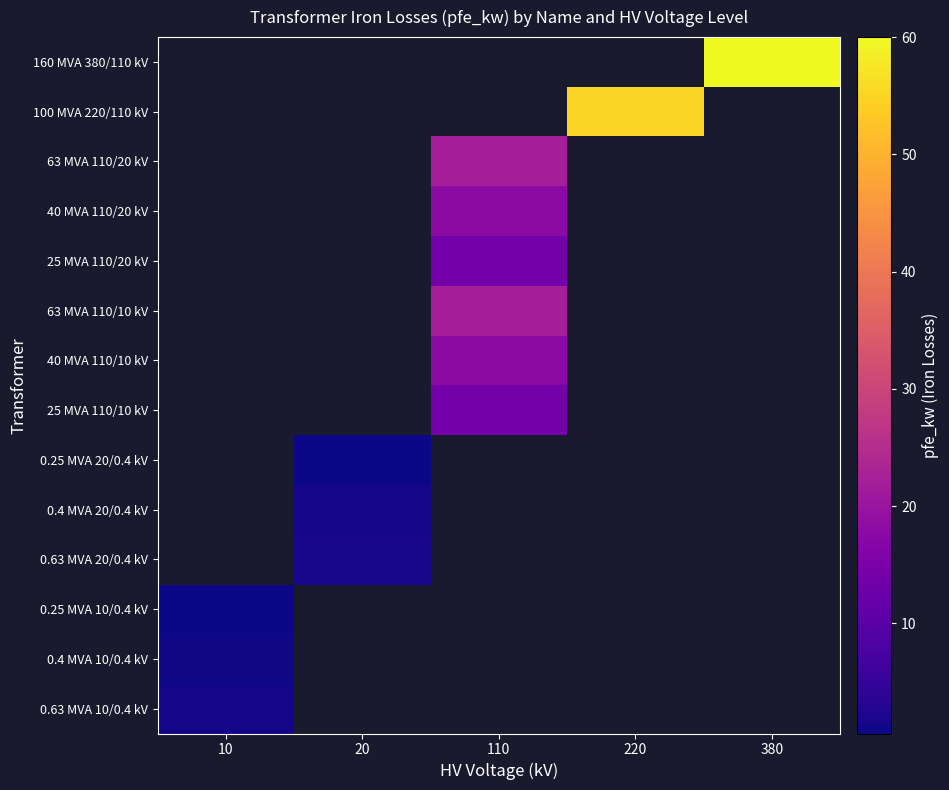

Count the number of categories in the chart.

5